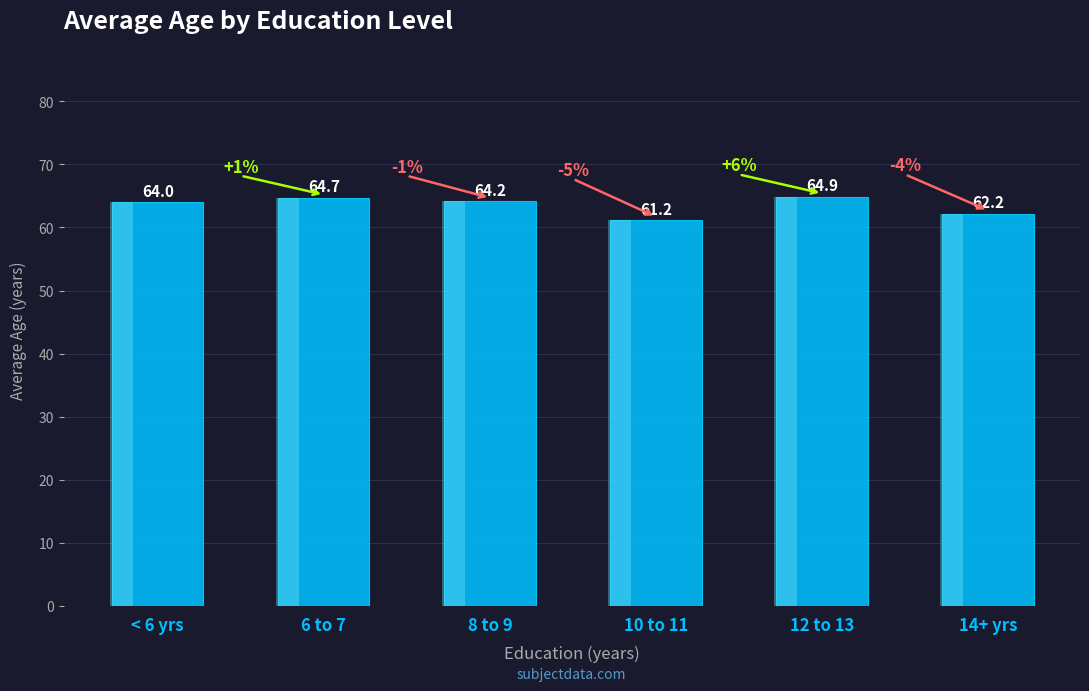

What position from the left is 12 to 13?

5